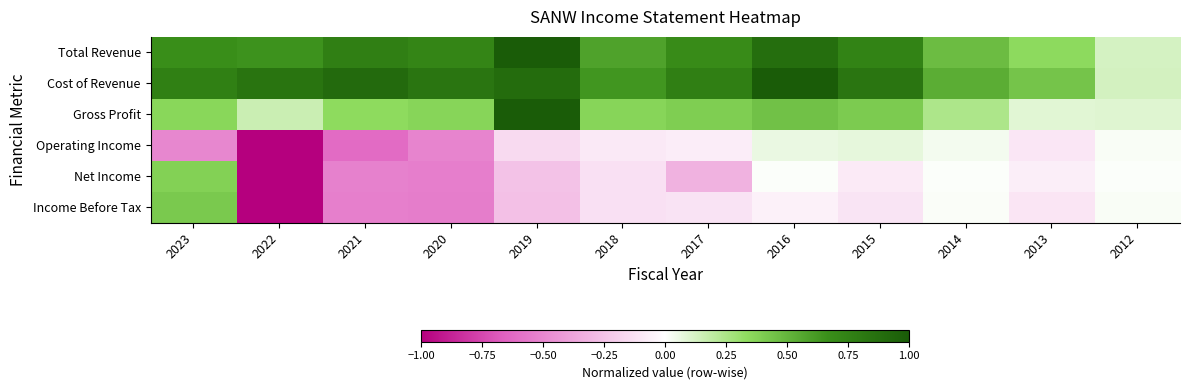

At how many categories does at least one series exceed 0?

12